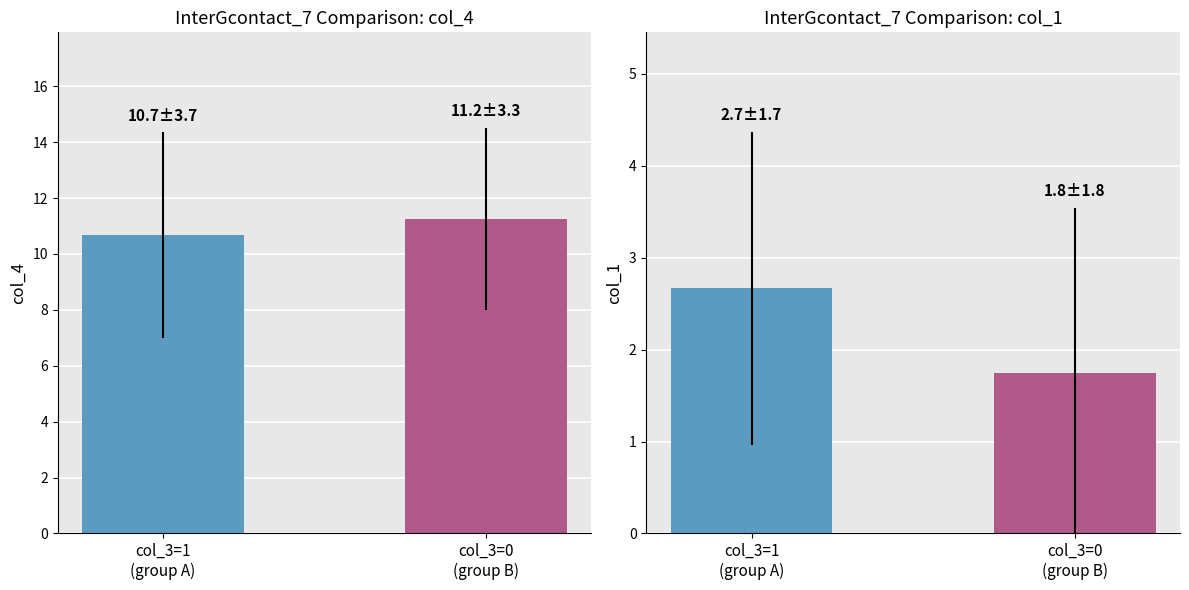

What are all the series names shown in the legend?

col_4 mean, col_1 mean